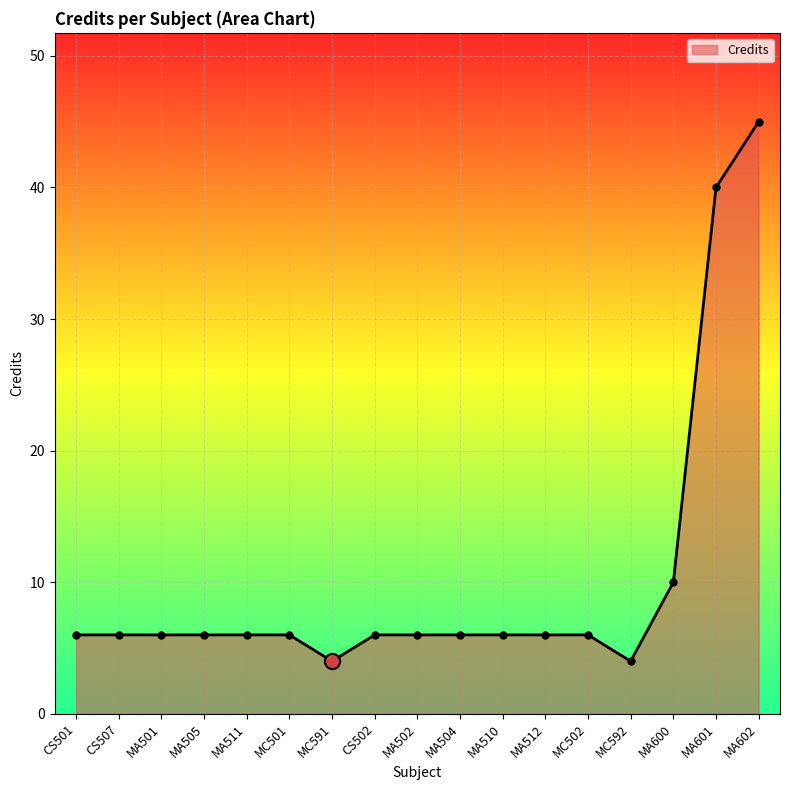

What is the ratio of the value at MC502 to the value at CS501?

1.0